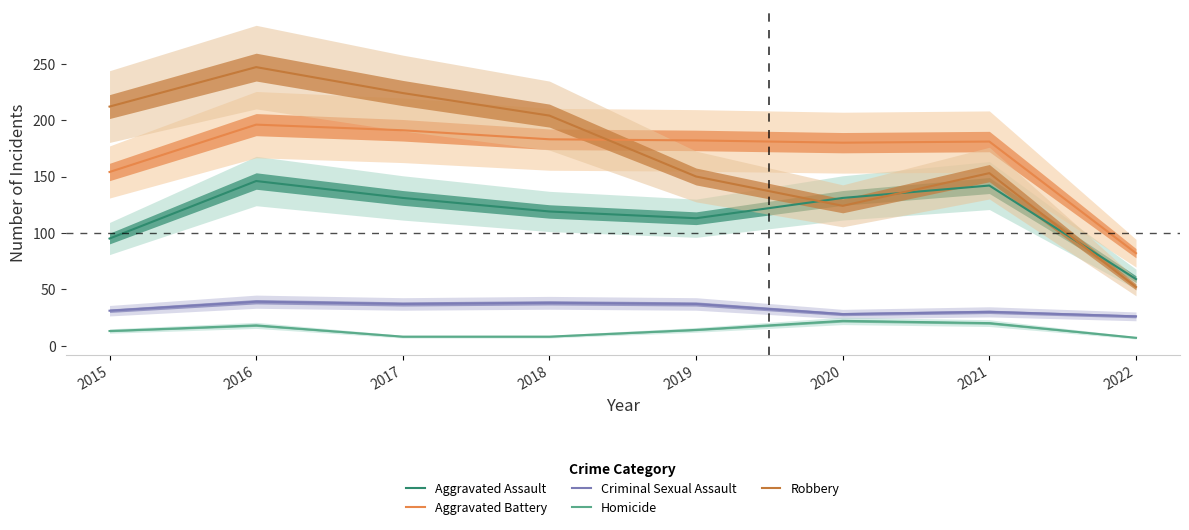

What is the difference between the maximum and minimum values in the Criminal Sexual Assault series?

13